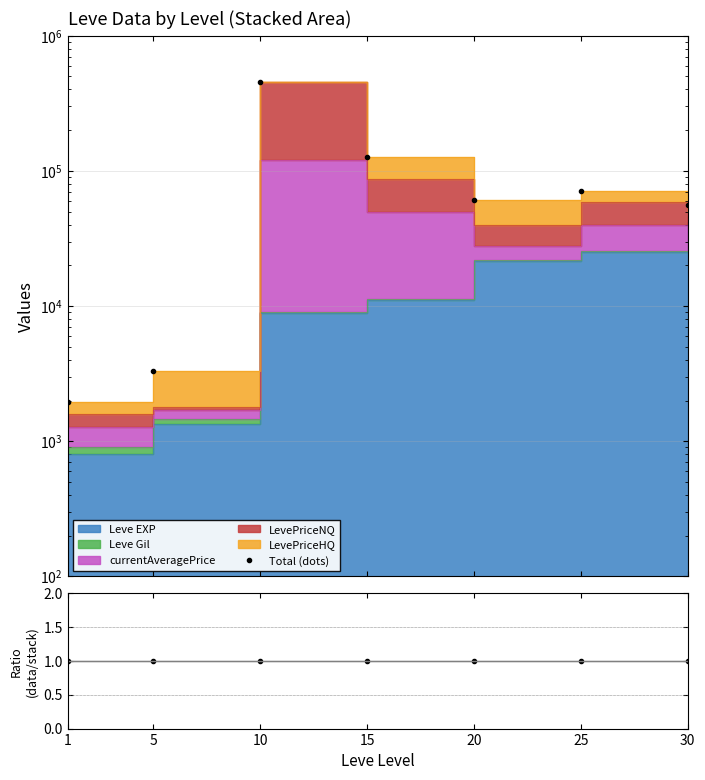

How many lines are shown in the chart?

2